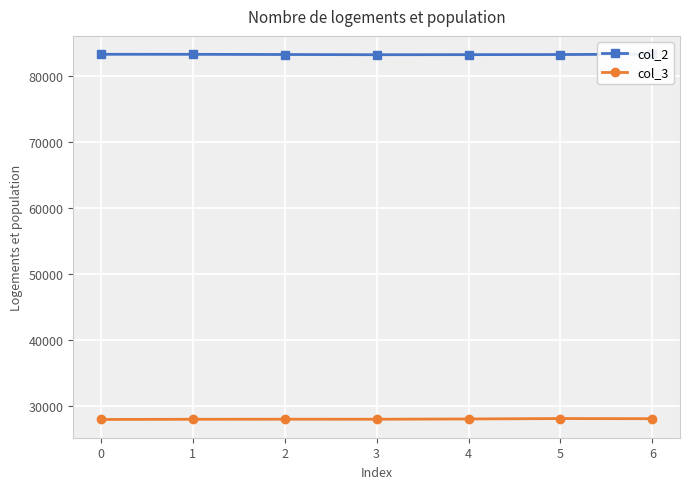

True or false: col_3 and col_2 cross at least once.

False